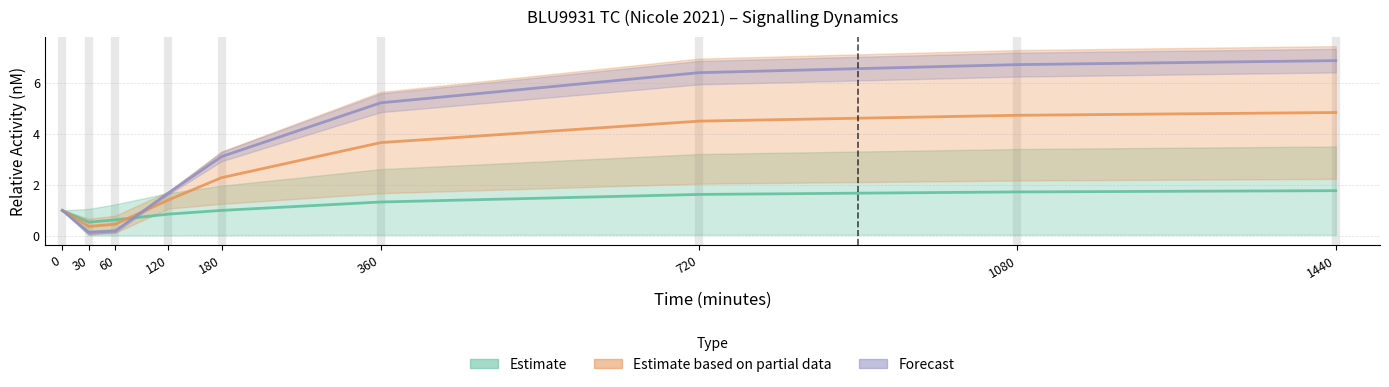

What is the difference between the maximum and minimum values in the pERBB series?

4.5